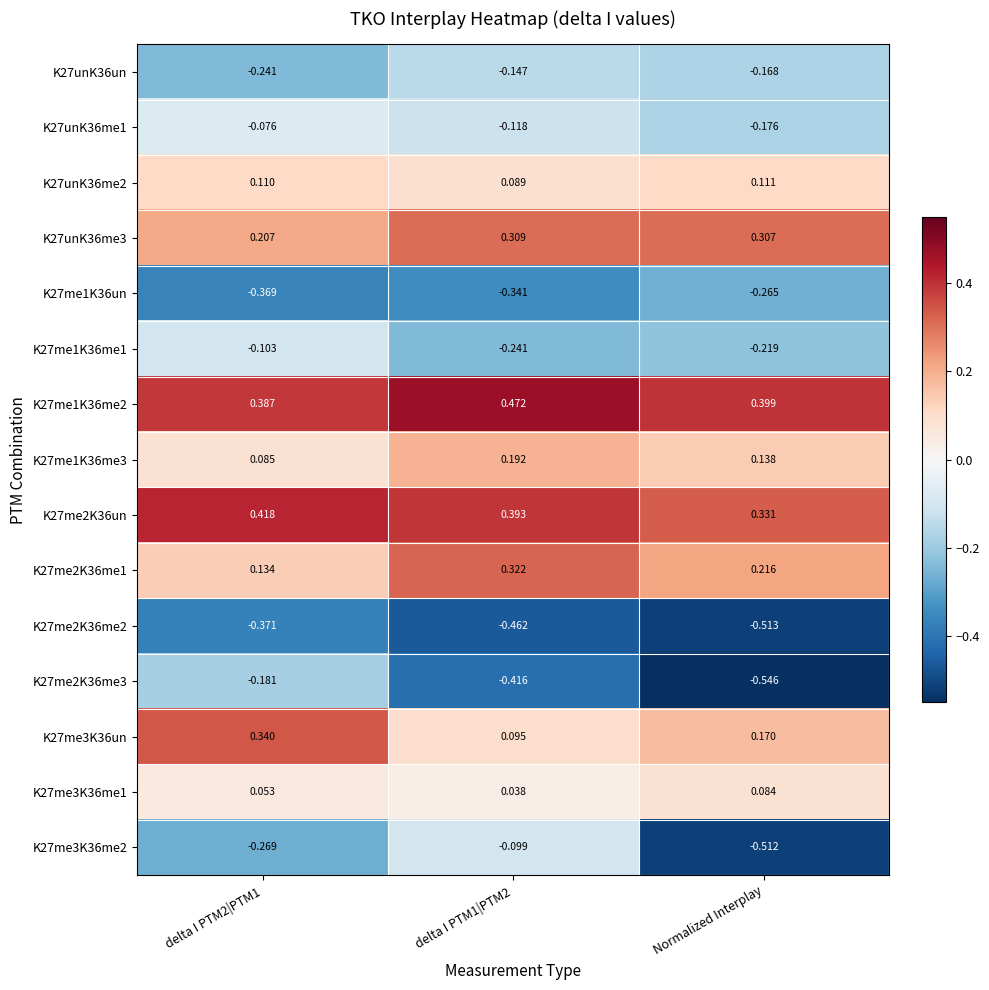

Is the value of K27unK36me3 at delta I PTM1|PTM2 greater than the value of K27me3K36me1 at delta I PTM1|PTM2?

Yes